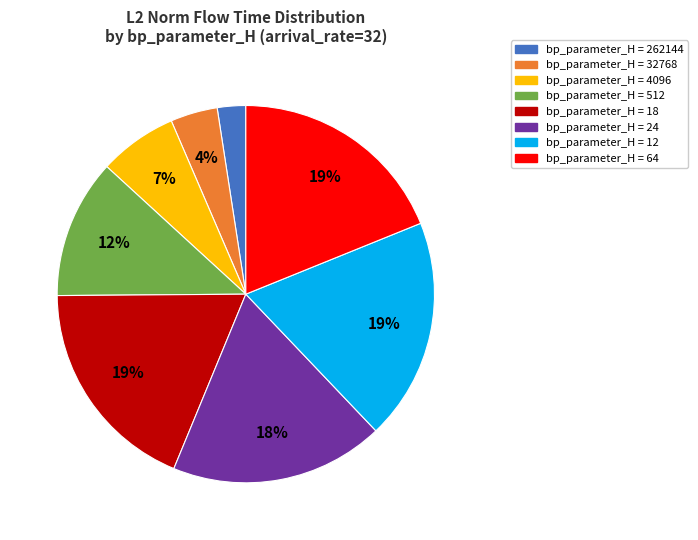

Does any single category account for the majority?

No